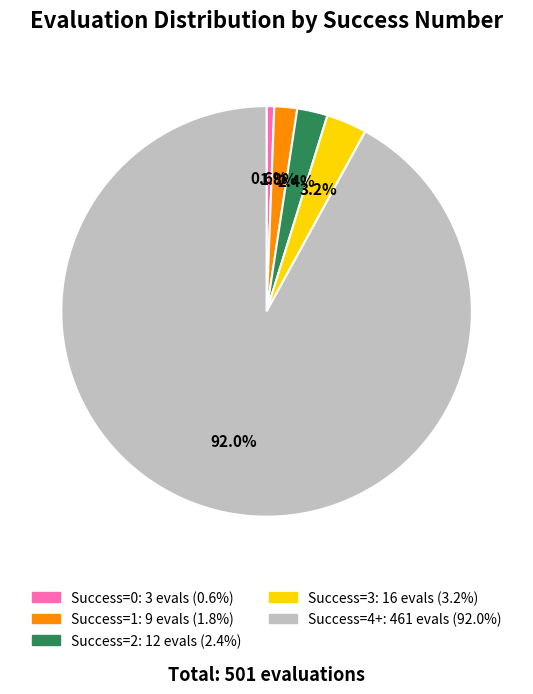

Is there any slice that represents more than half of the pie?

Yes